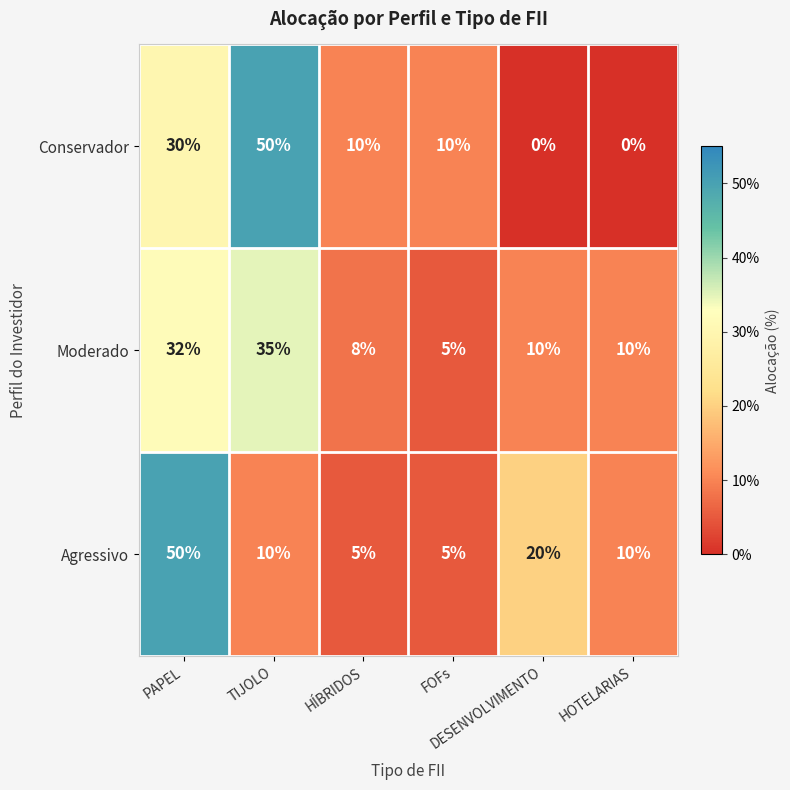

At how many categories does at least one series exceed 0?

6